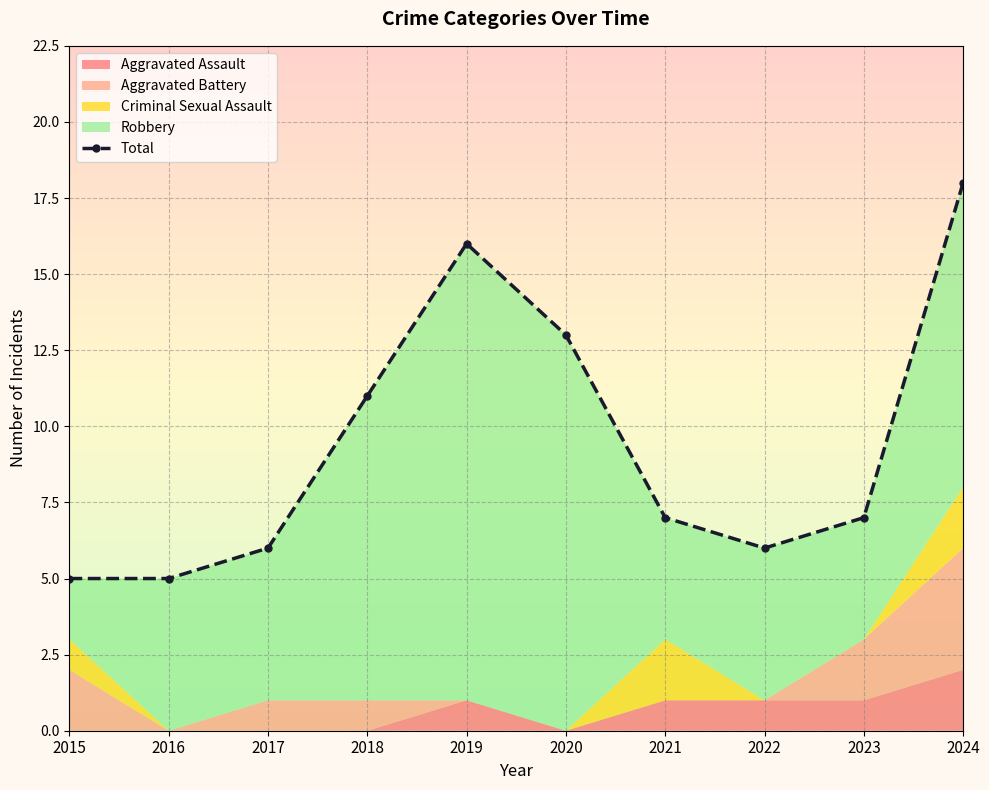

Reading right to left, extract all data points from this chart.

18	7	6	7	13	16	11	6	5	5